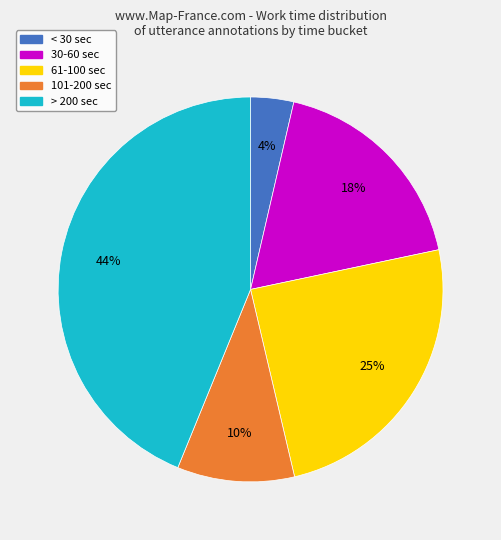

Is there any slice that represents more than half of the pie?

No